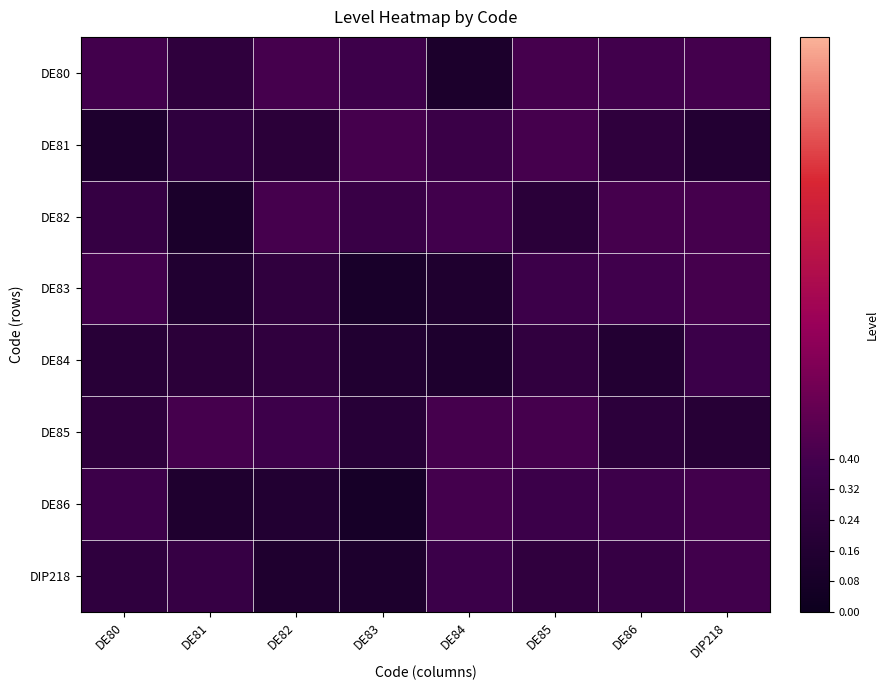

Reading right to left, list all the values displayed in this chart.

DE80: DIP218=0.4	DE86=0.4	DE85=0.4	DE84=0.1	DE83=0.4	DE82=0.4	DE81=0.3	DE80=0.4
DE81: DIP218=0.2	DE86=0.3	DE85=0.4	DE84=0.3	DE83=0.4	DE82=0.2	DE81=0.3	DE80=0.1
DE82: DIP218=0.4	DE86=0.4	DE85=0.2	DE84=0.4	DE83=0.3	DE82=0.4	DE81=0.1	DE80=0.3
DE83: DIP218=0.4	DE86=0.4	DE85=0.4	DE84=0.1	DE83=0.1	DE82=0.3	DE81=0.2	DE80=0.4
DE84: DIP218=0.3	DE86=0.2	DE85=0.3	DE84=0.1	DE83=0.2	DE82=0.3	DE81=0.2	DE80=0.2
DE85: DIP218=0.2	DE86=0.2	DE85=0.4	DE84=0.4	DE83=0.2	DE82=0.4	DE81=0.4	DE80=0.3
DE86: DIP218=0.4	DE86=0.4	DE85=0.3	DE84=0.4	DE83=0.1	DE82=0.2	DE81=0.1	DE80=0.4
DIP218: DIP218=0.4	DE86=0.3	DE85=0.3	DE84=0.3	DE83=0.1	DE82=0.1	DE81=0.3	DE80=0.3